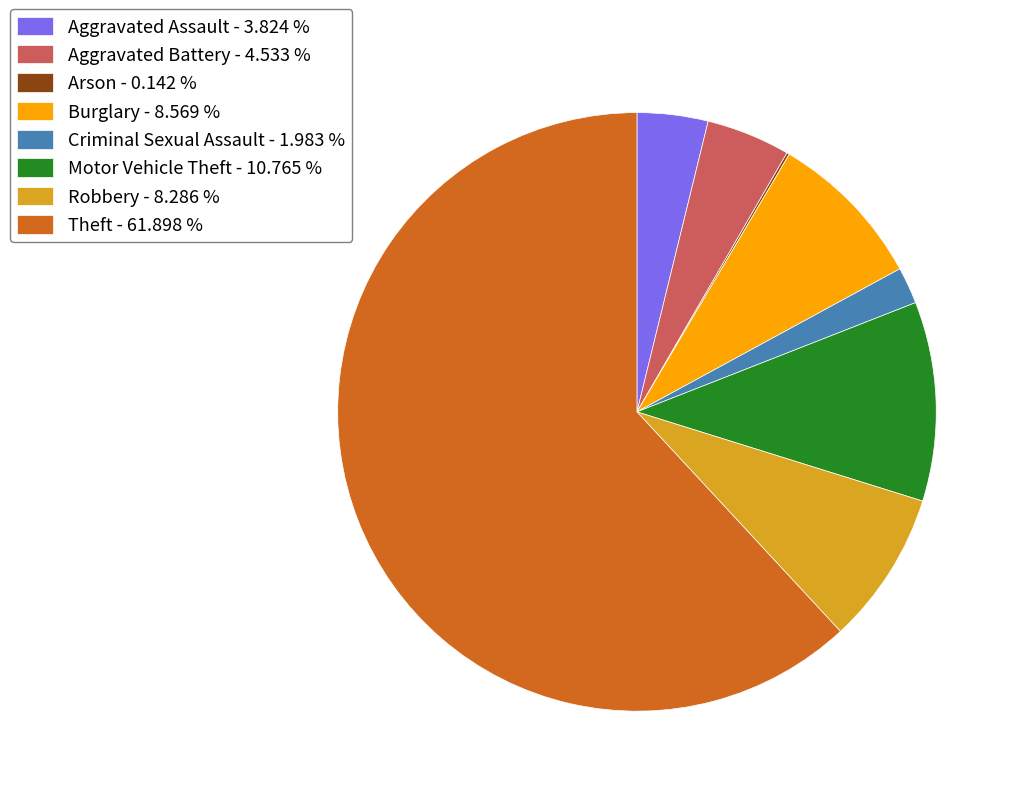

True or false: Theft accounts for 62% of the total.

True